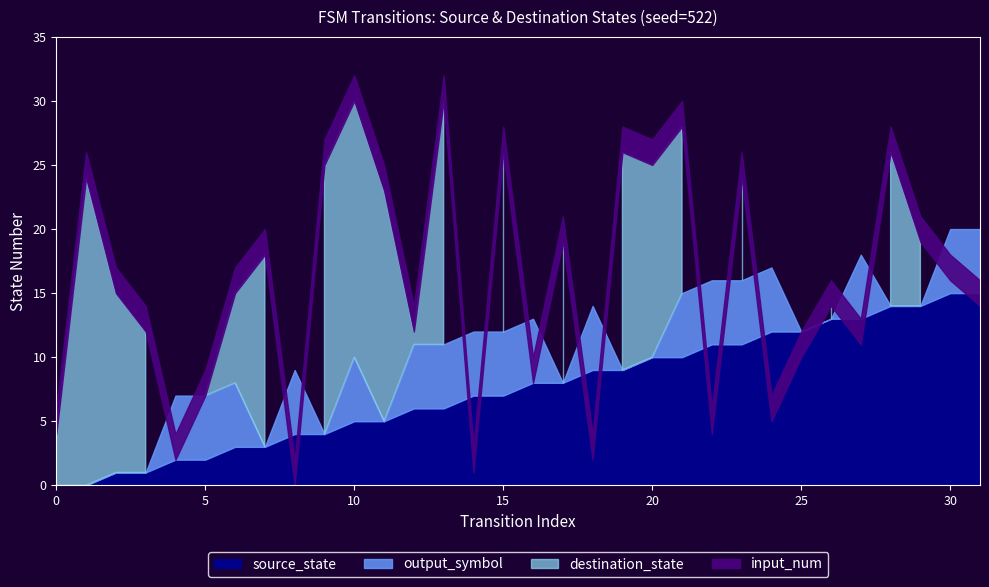

Reading left to right, transcribe all the data shown in this chart.

source_state: 0=0	1=0	2=1	3=1	4=2	5=2	6=3	7=3	8=4	9=4	10=5	11=5	12=6	13=6	14=7	15=7	16=8	17=8	18=9	19=9	20=10	21=10	22=11	23=11	24=12	25=12	26=13	27=13	28=14	29=14	30=15	31=15
destination_state: 0=4	1=24	2=15	3=12	4=2	5=7	6=15	7=18	8=0	9=25	10=30	11=23	12=12	13=30	14=1	15=26	16=8	17=19	18=2	19=26	20=25	21=28	22=4	23=24	24=5	25=10	26=14	27=11	28=26	29=19	30=16	31=14
input_num: 0=2	1=2	2=2	3=2	4=2	5=2	6=2	7=2	8=2	9=2	10=2	11=2	12=2	13=2	14=2	15=2	16=2	17=2	18=2	19=2	20=2	21=2	22=2	23=2	24=2	25=2	26=2	27=2	28=2	29=2	30=2	31=2
output_symbol: 0=0	1=0	2=0	3=0	4=1	5=1	6=1	7=0	8=1	9=0	10=1	11=0	12=1	13=1	14=1	15=1	16=1	17=0	18=1	19=0	20=0	21=1	22=1	23=1	24=1	25=0	26=0	27=1	28=0	29=0	30=1	31=1